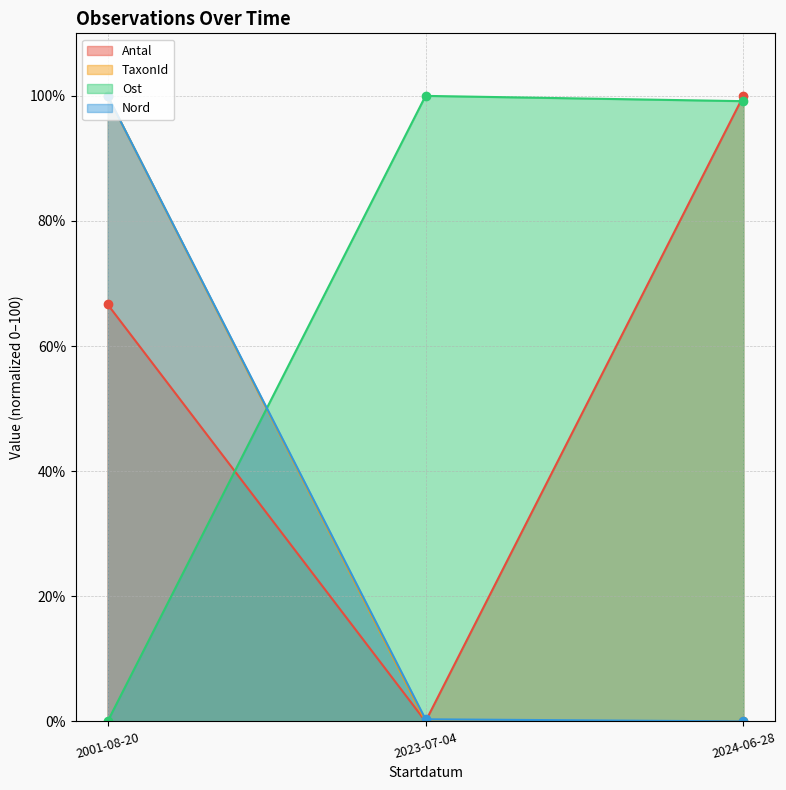

What value does the Nord series have at 2023-07-04?

0.3